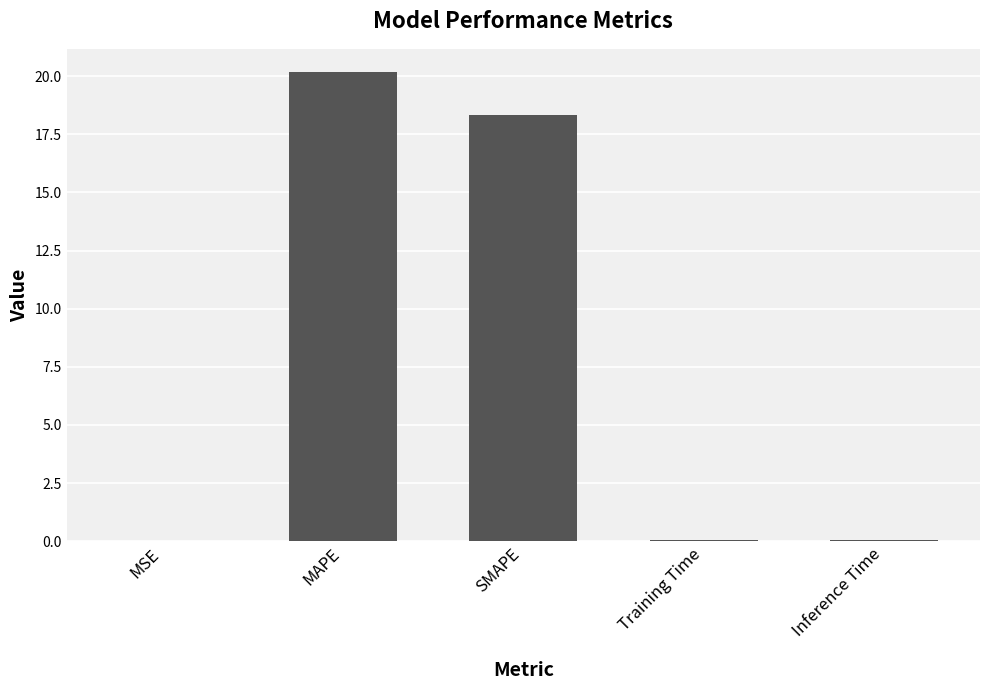

The chart shows a value of 20.2 at MAPE. True or false?

True